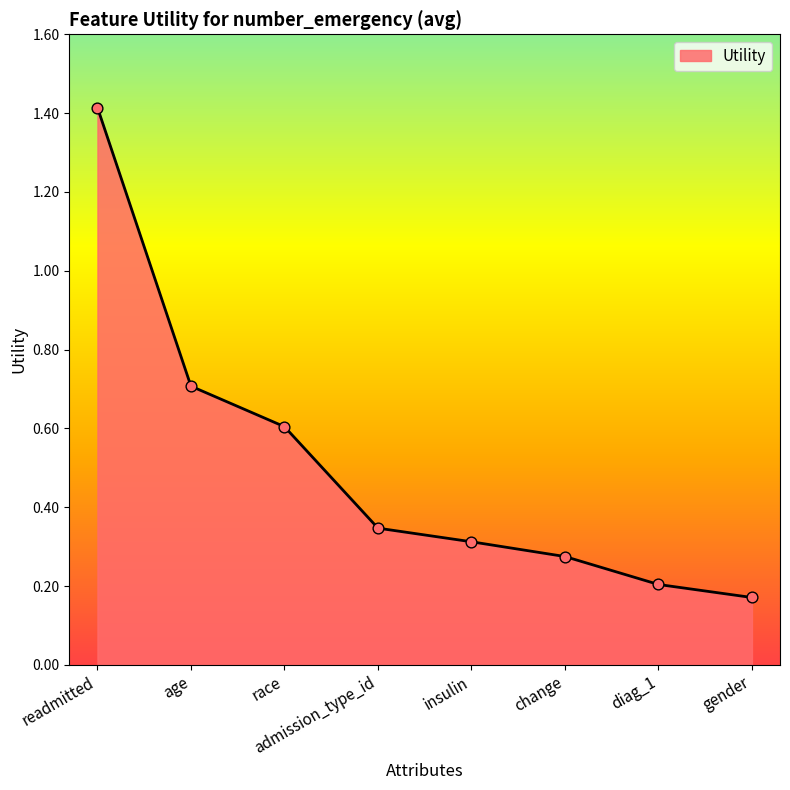

What is the change in value from admission_type_id to diag_1?

-0.1